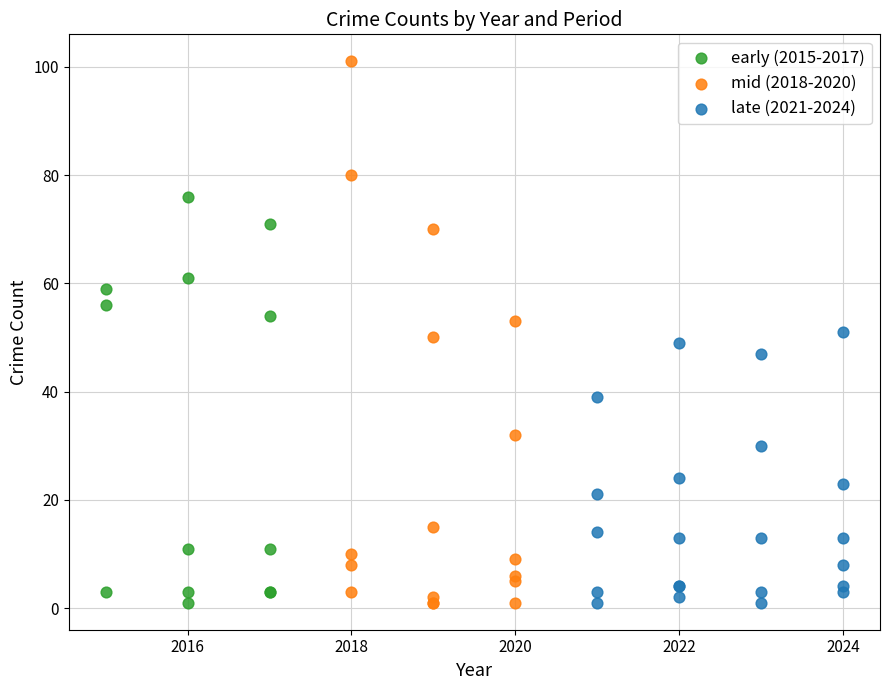

Which series contains the highest Y value?

mid (2018-2020)